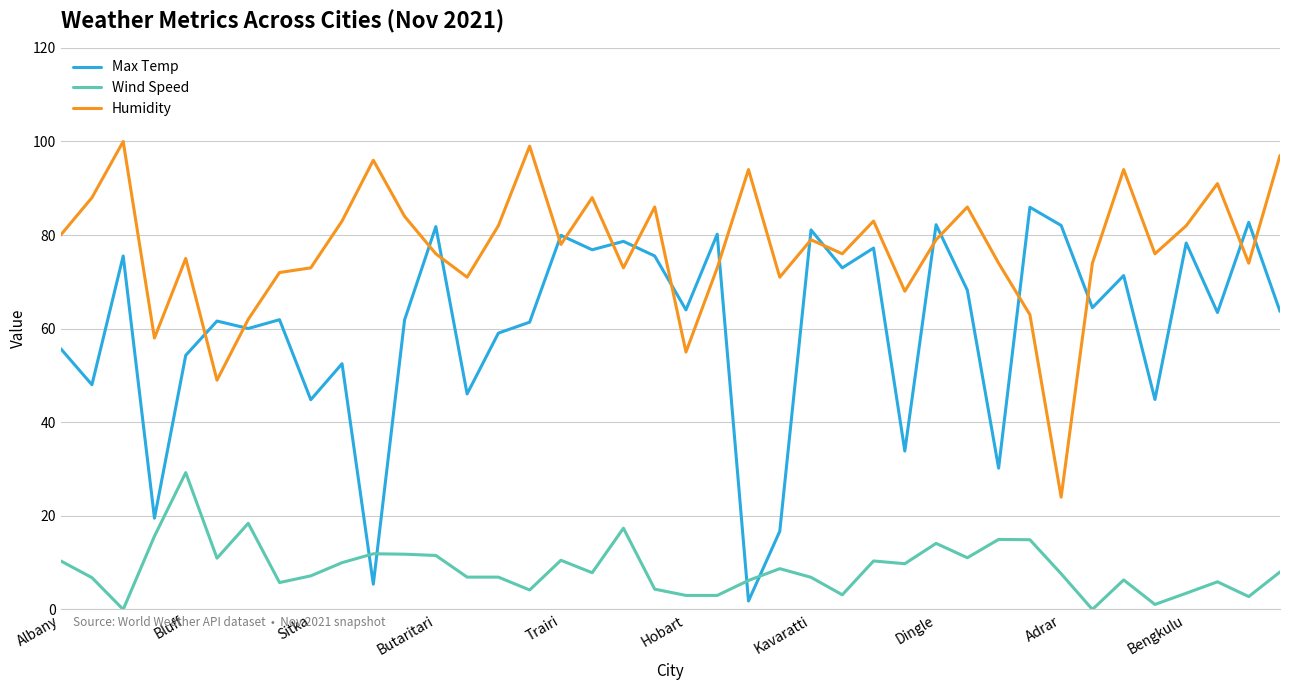

What is the sum of all Humidity values?

3086.0